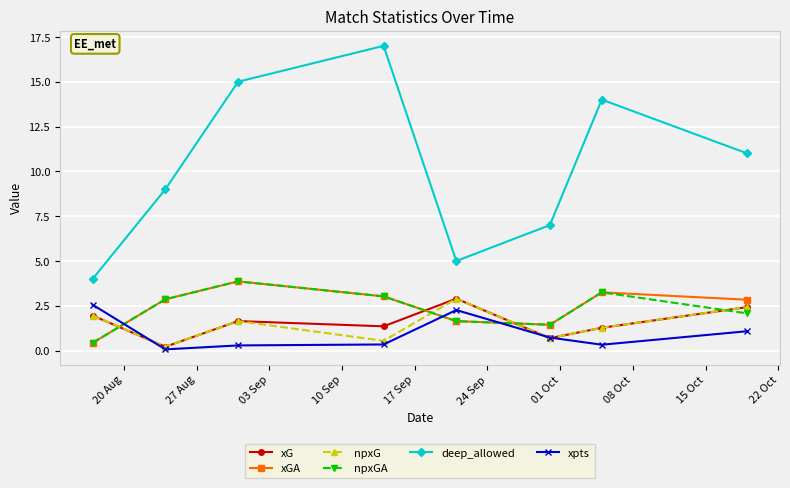

Which series has the largest range (max minus min)?

deep_allowed